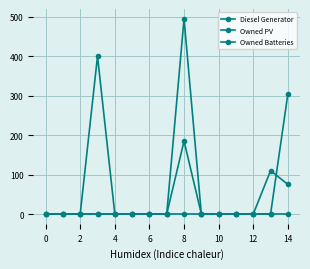

How many lines are shown in the chart?

3